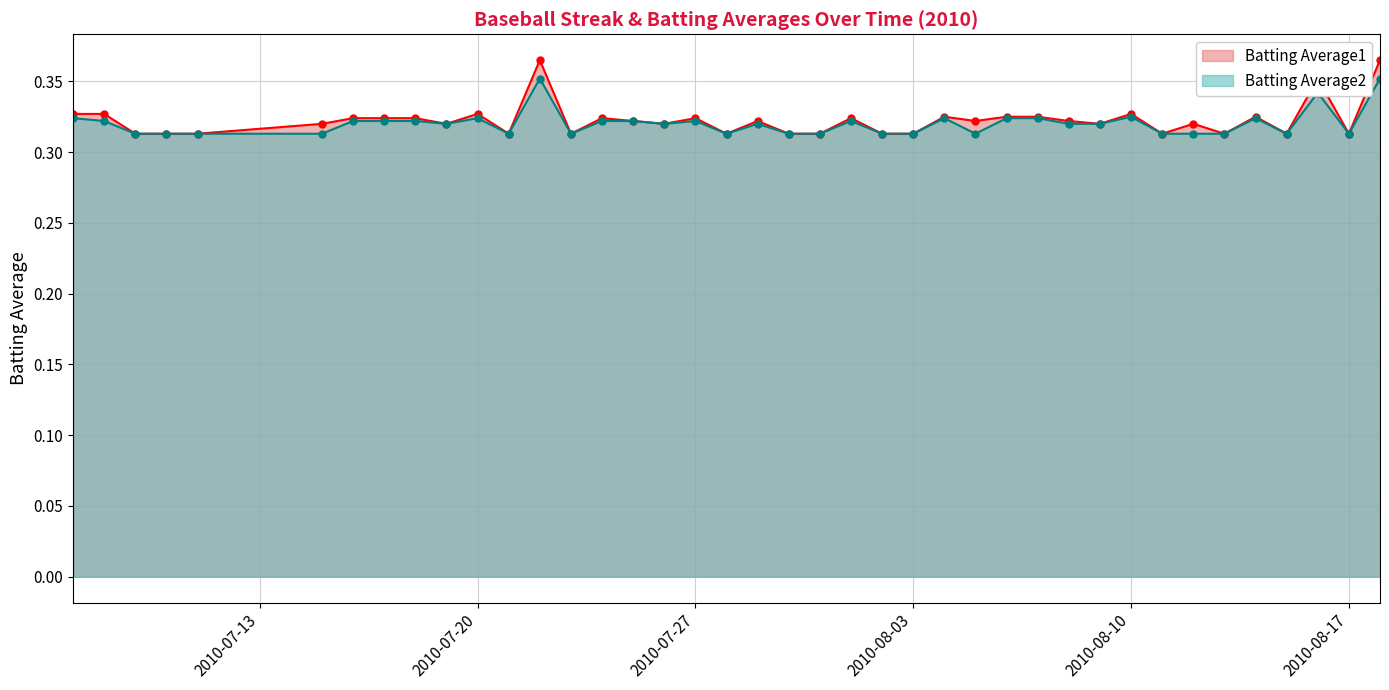

At how many categories does at least one series exceed 0?

40